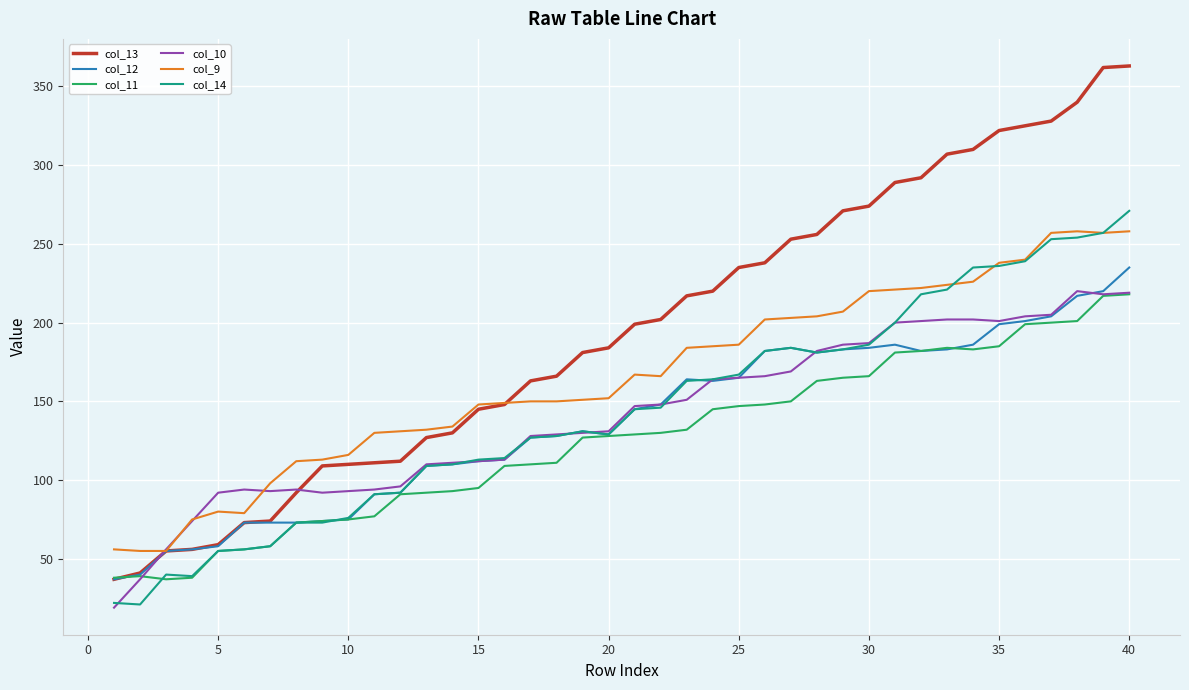

What is the maximum value for col_10?

220